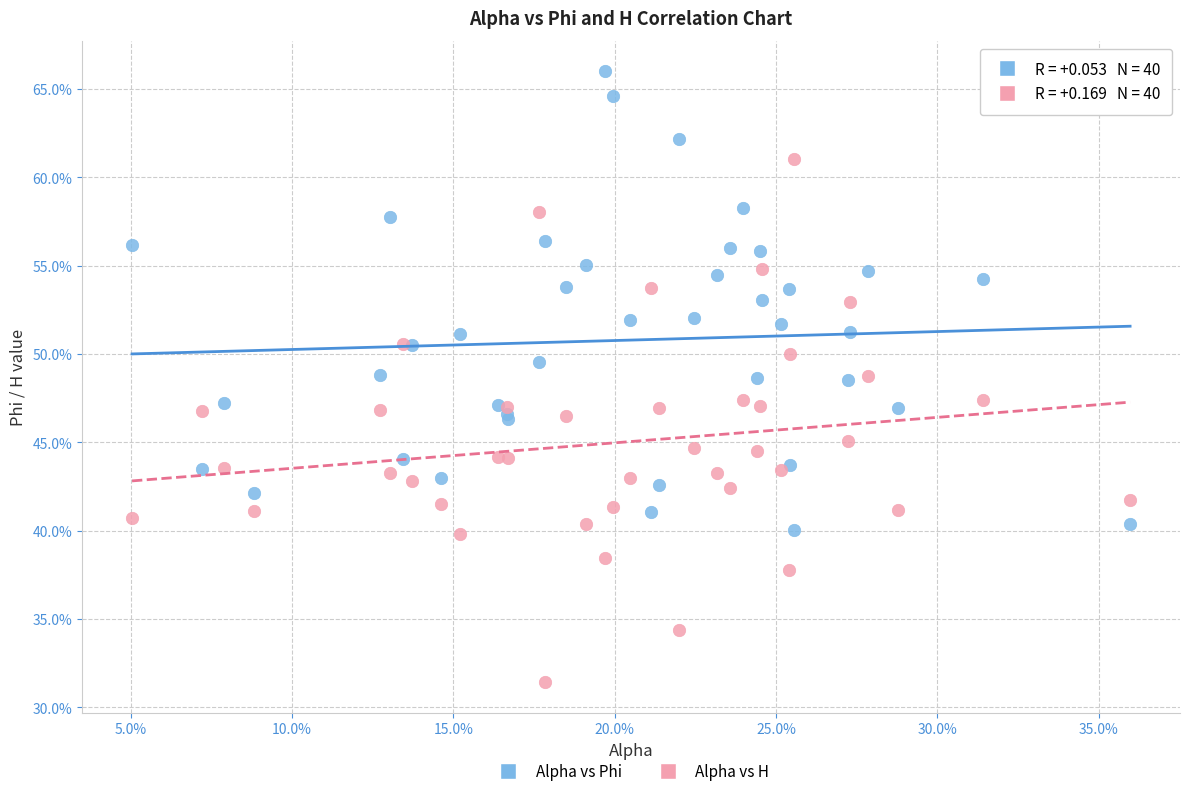

Which series reaches the maximum Y coordinate?

Alpha vs Phi